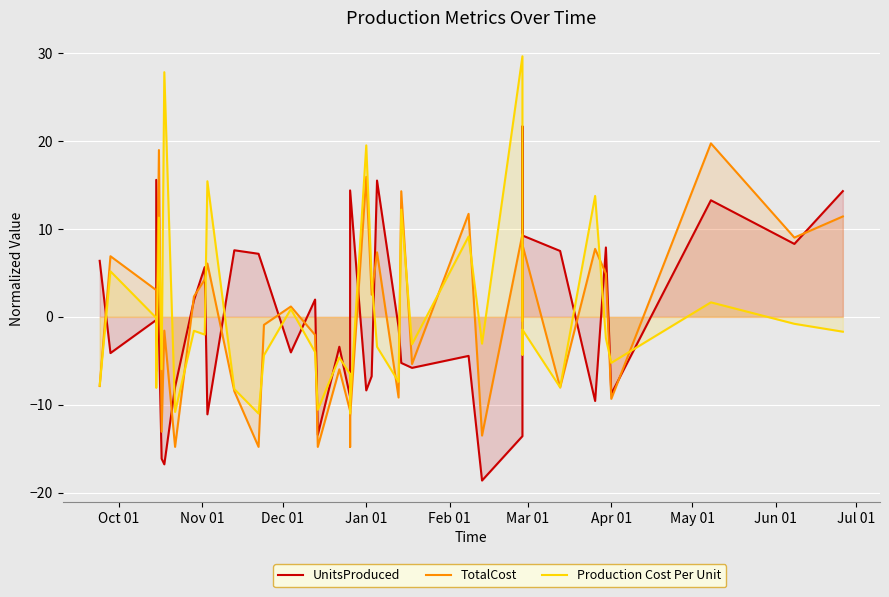

What is the difference between the second highest and minimum values in the UnitsProduced series?

34.2